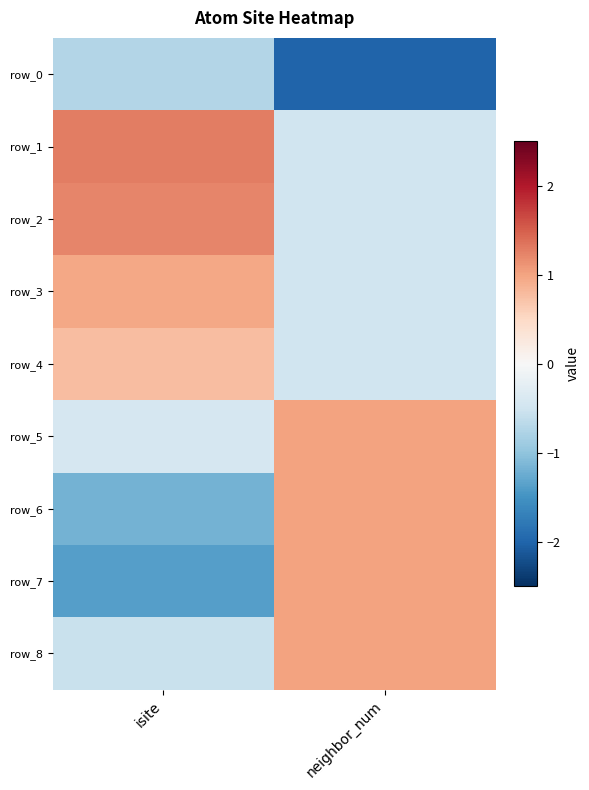

True or false: row_5 has a value of -0.7 at isite.

False